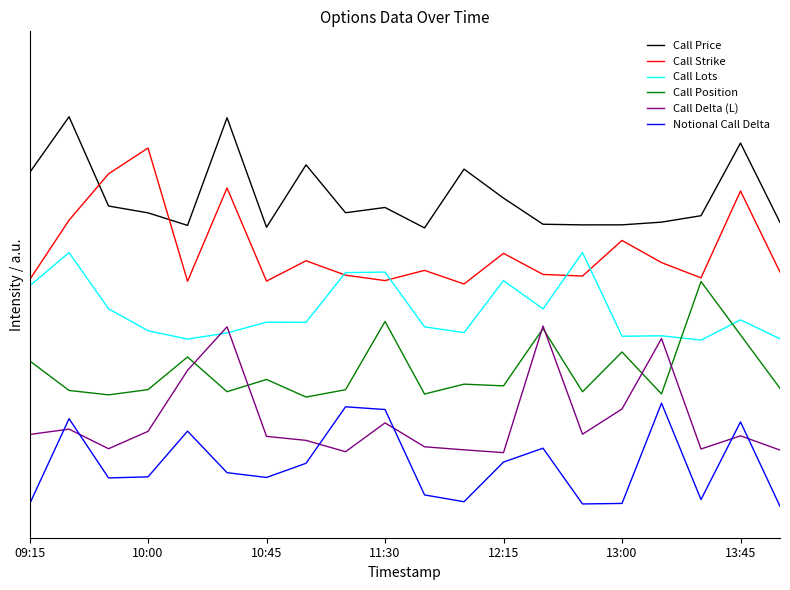

What are all the series names shown in the legend?

Call Price, Call Strike, Call Lots, Call Position, Call Delta (L), Notional Call Delta